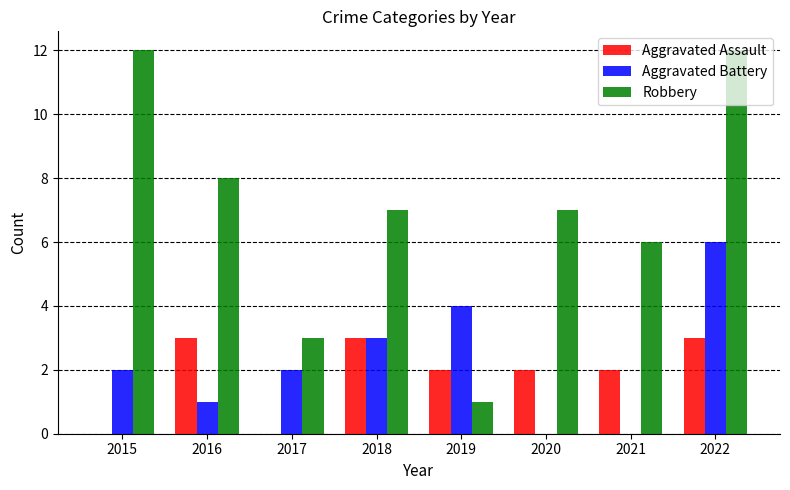

At which label does Aggravated Assault first exceed 2?

2016